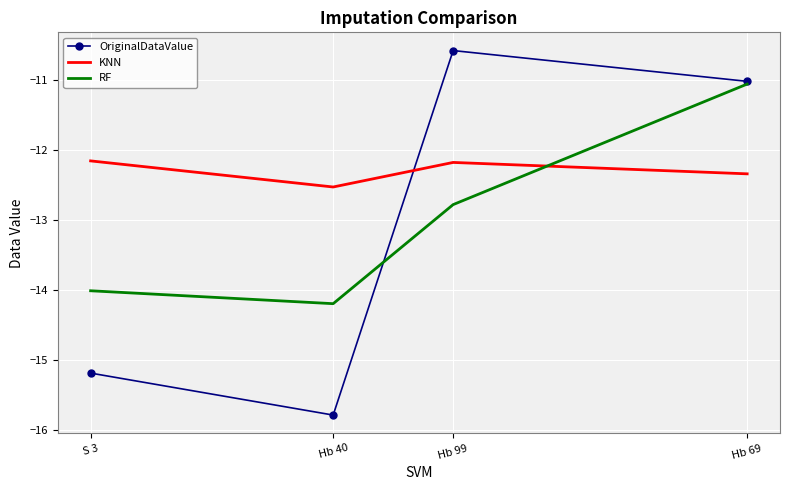

What are all the series names shown in the legend?

OriginalDataValue, KNN, RF